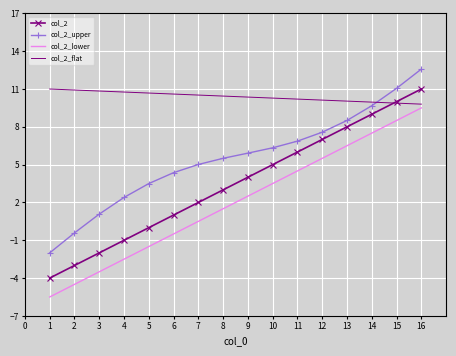

What is the spread (max minus min) of values at 4?

13.3